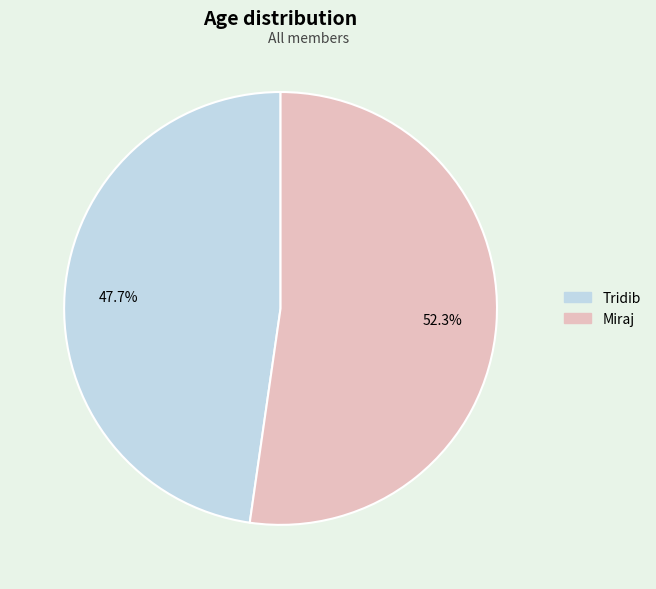

How many segments does this pie chart have?

2